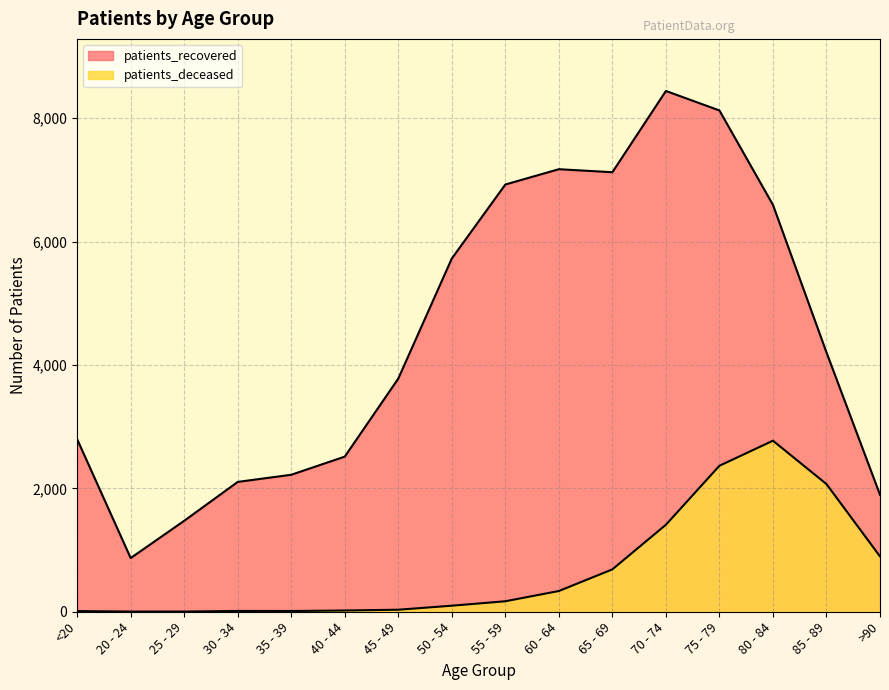

True or false: patients_deceased and patients_recovered intersect in this chart.

False